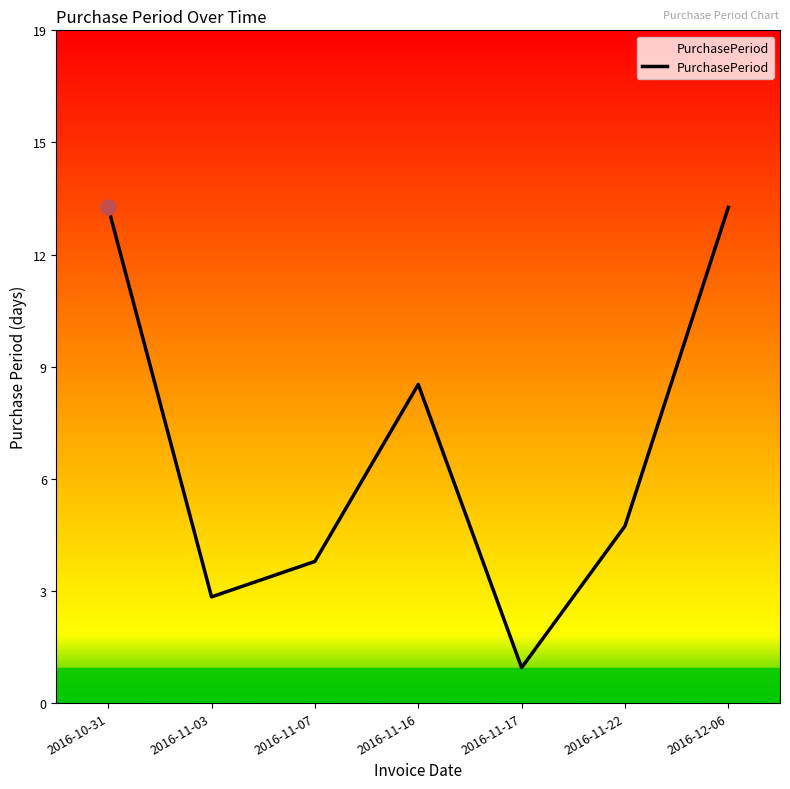

What is the change in value from 2016-11-16 to 2016-11-22?

-4